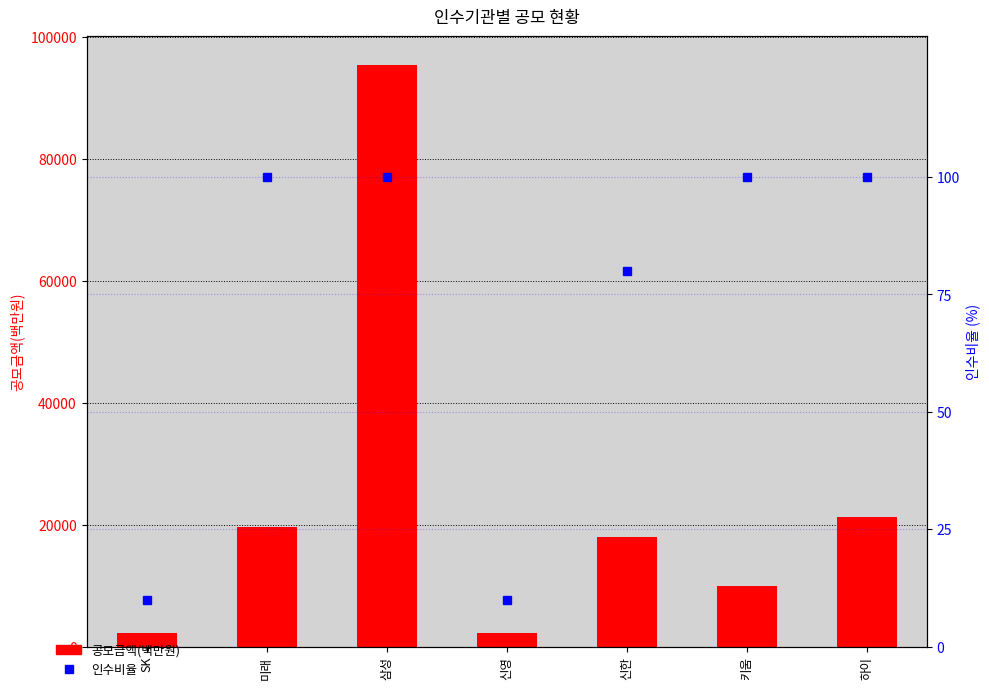

At how many categories does at least one series exceed 53797?

1